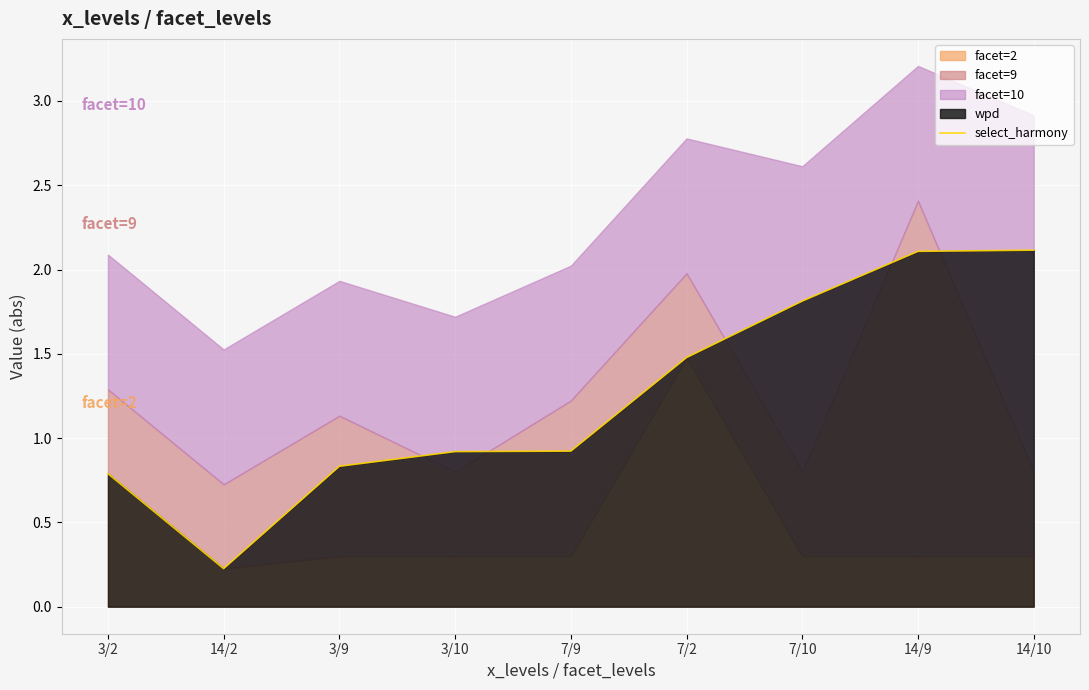

Which has a higher value, 7/10 or 3/2?

7/10